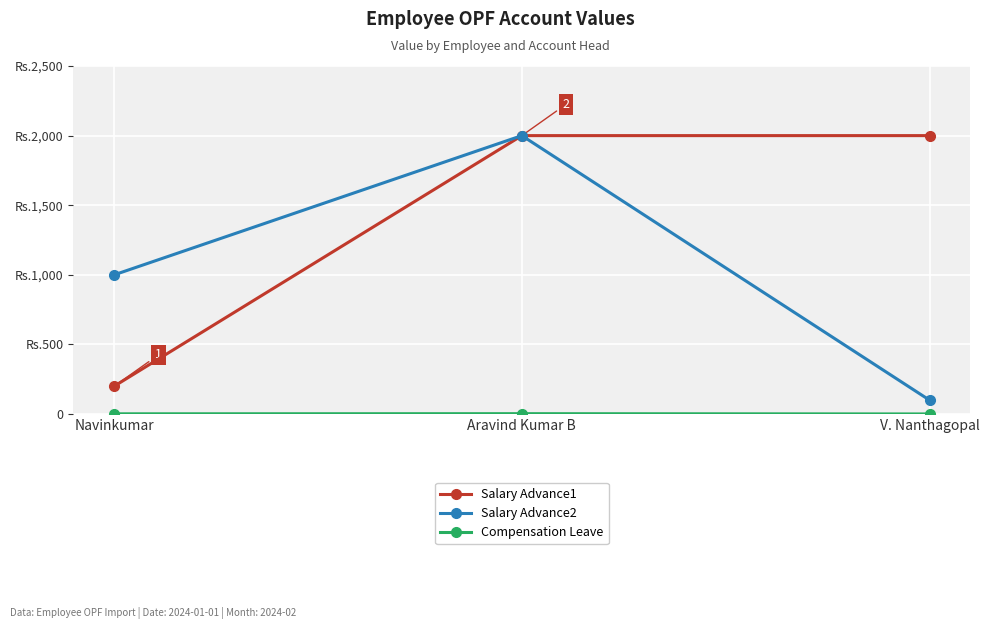

The value of Salary Advance1 at V. Nanthagopal is 2000. True or false?

True